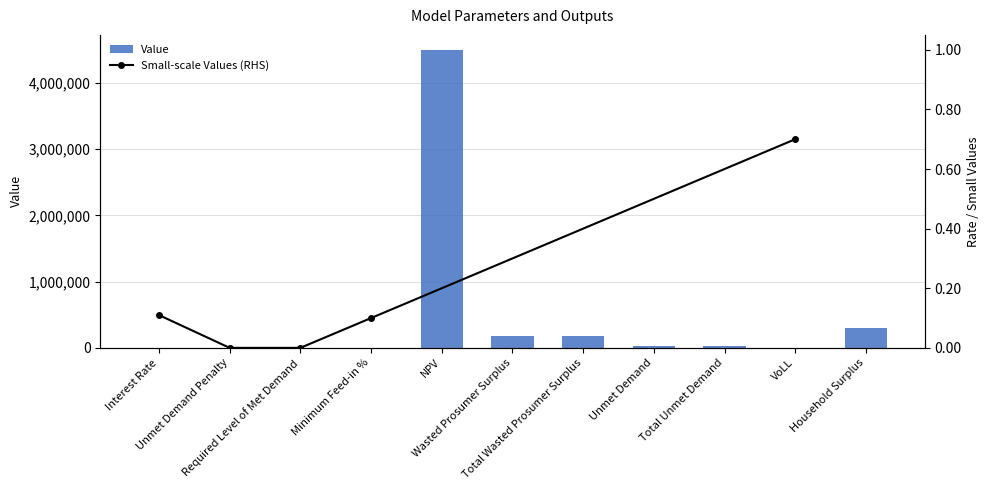

The value at Unmet Demand Penalty is 0.0. True or false?

True